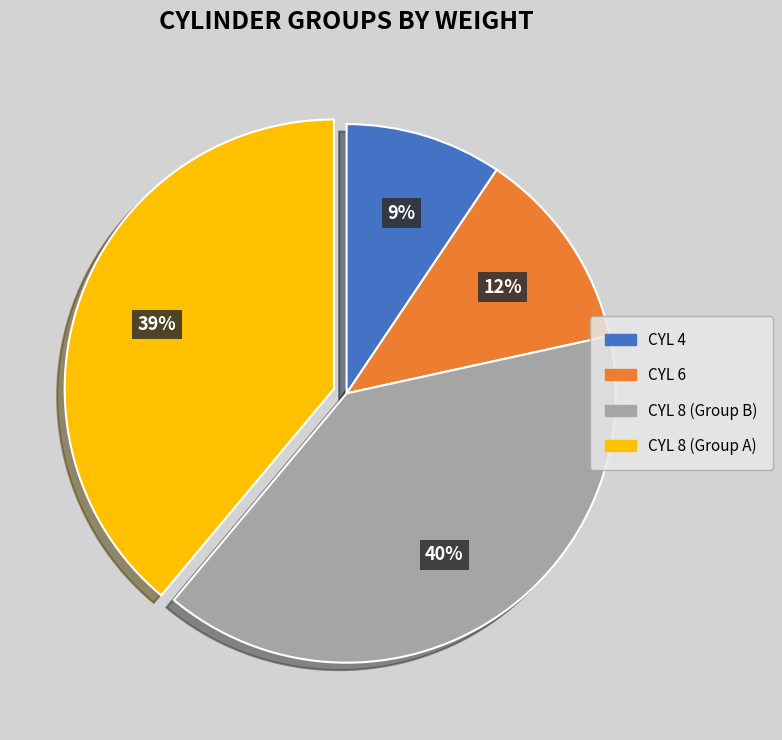

Is there a majority slice in this chart?

No